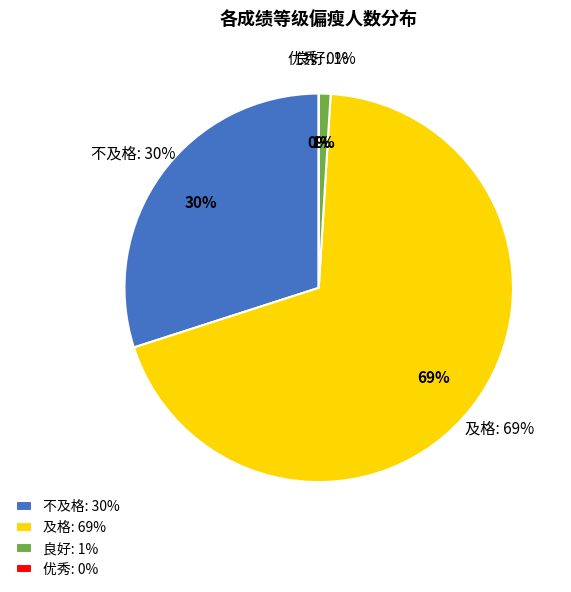

Is it true that 不及格 is 30% of the pie?

True